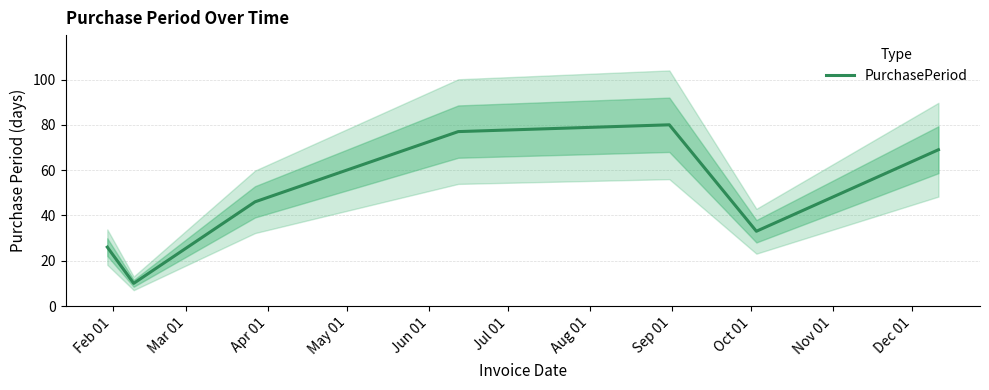

What is the lowest value of the PurchasePeriod series?

10